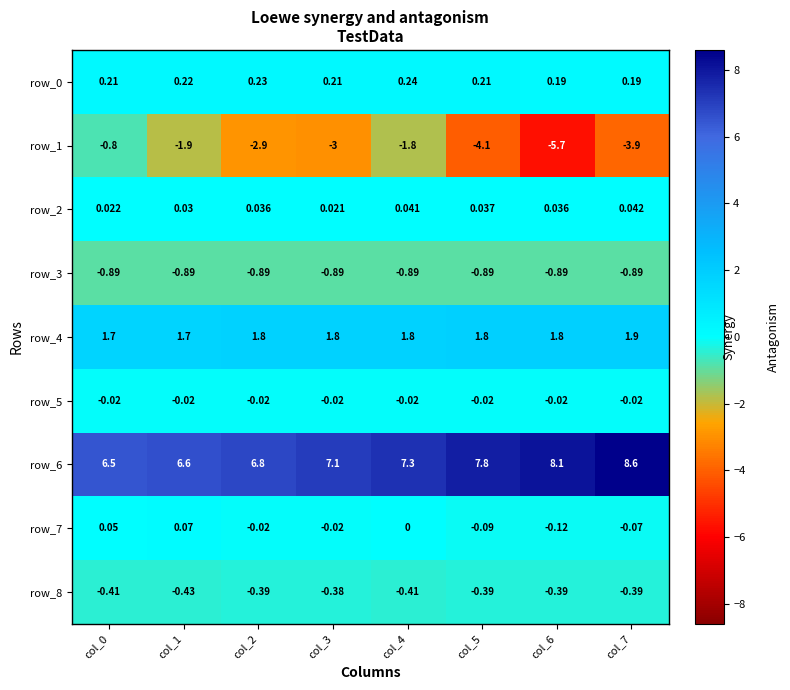

Is the value of row_4 at col_2 greater than the value of row_7 at col_4?

Yes